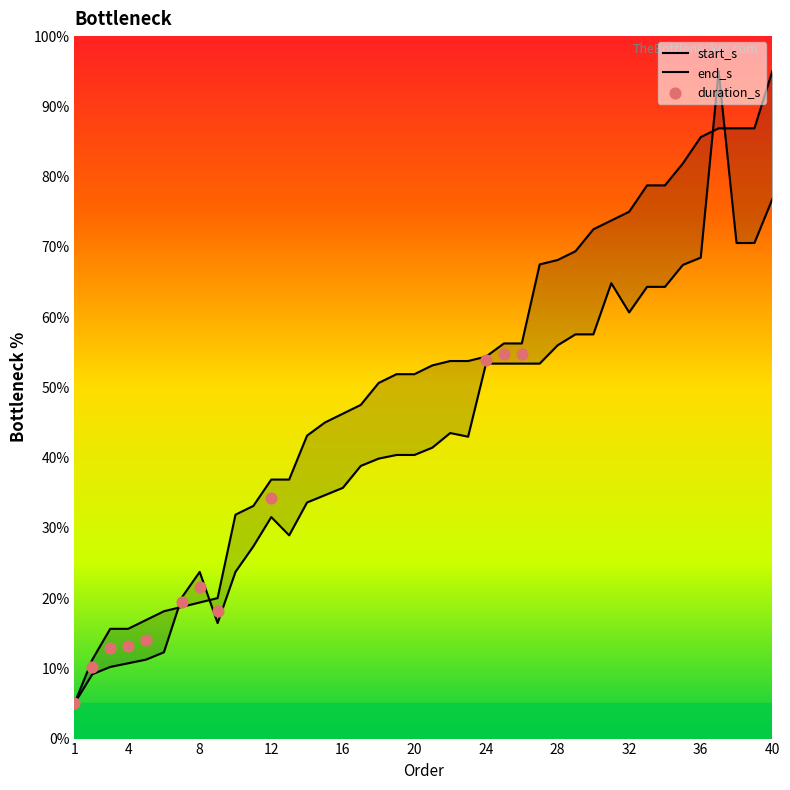

Which series contains the highest Y value?

start_s